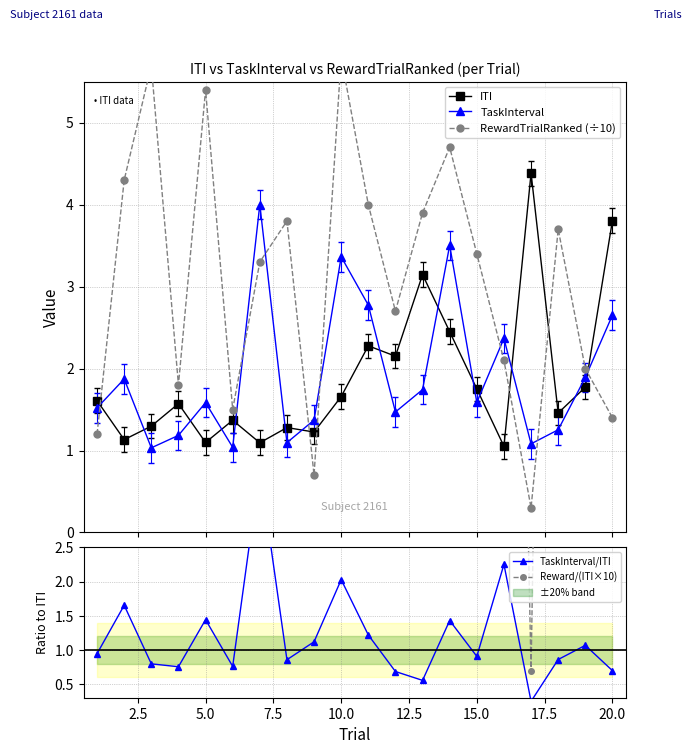

Reading left to right, list all the values displayed in this chart.

ITI: 1.6	1.1	1.3	1.6	1.1	1.4	1.1	1.3	1.2	1.7	2.3	2.2	3.1	2.5	1.8	1.1	4.4	1.5	1.8	3.8
TaskInterval: 1.5	1.9	1.0	1.2	1.6	1.0	4.0	1.1	1.4	3.4	2.8	1.5	1.7	3.5	1.6	2.4	1.1	1.3	1.9	2.7
RewardTrialRanked (÷10): 1.2	4.3	5.7	1.8	5.4	1.5	3.3	3.8	0.7	5.8	4.0	2.7	3.9	4.7	3.4	2.1	0.3	3.7	2.0	1.4
TaskInterval/ITI: 0.9	1.7	0.8	0.8	1.4	0.8	3.7	0.9	1.1	2.0	1.2	0.7	0.6	1.4	0.9	2.3	0.2	0.9	1.1	0.7
Reward/(ITI×10): 7.5	38.0	43.9	11.5	49.2	11.0	30.2	29.7	5.7	35.0	17.6	12.6	12.4	19.2	19.4	20.0	0.7	25.4	11.3	3.7